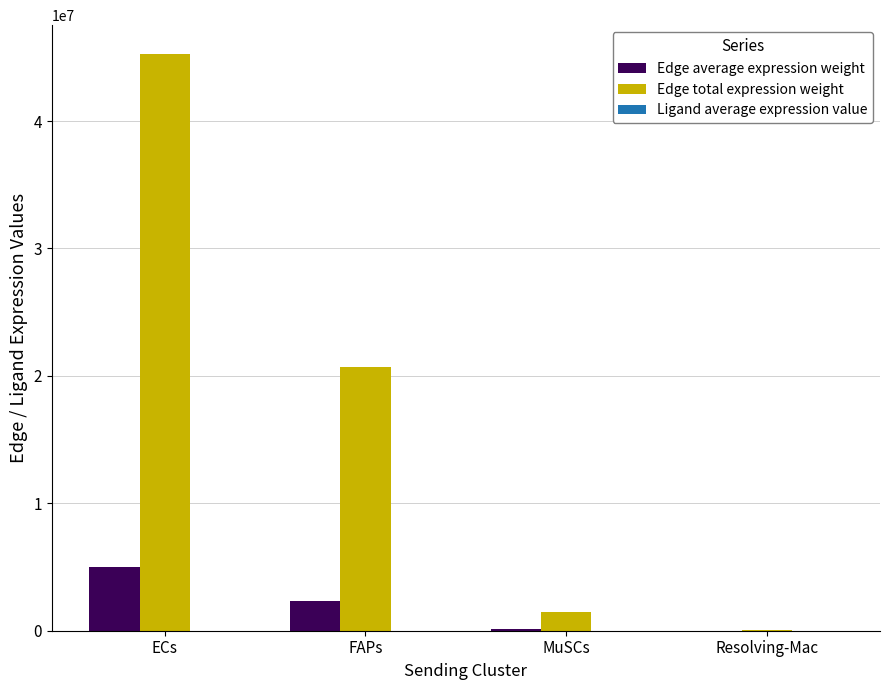

Between FAPs and MuSCs, which series saw the biggest shift?

Edge total expression weight